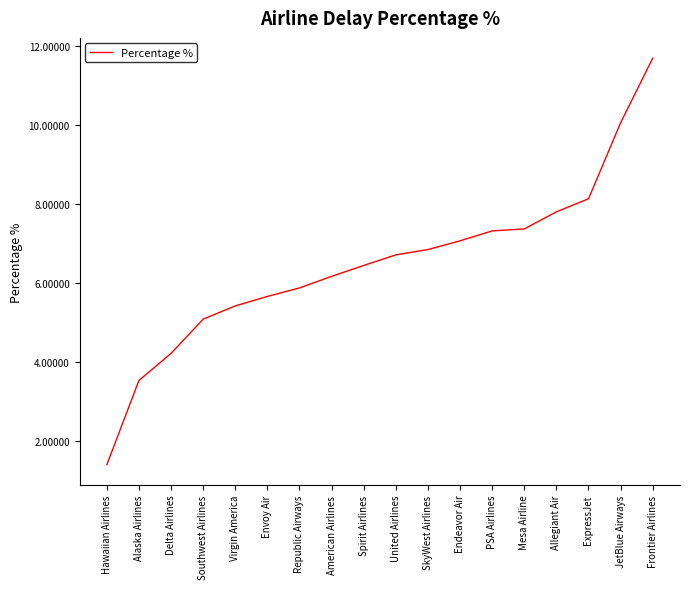

What is the difference between the second highest and second lowest values?

6.5